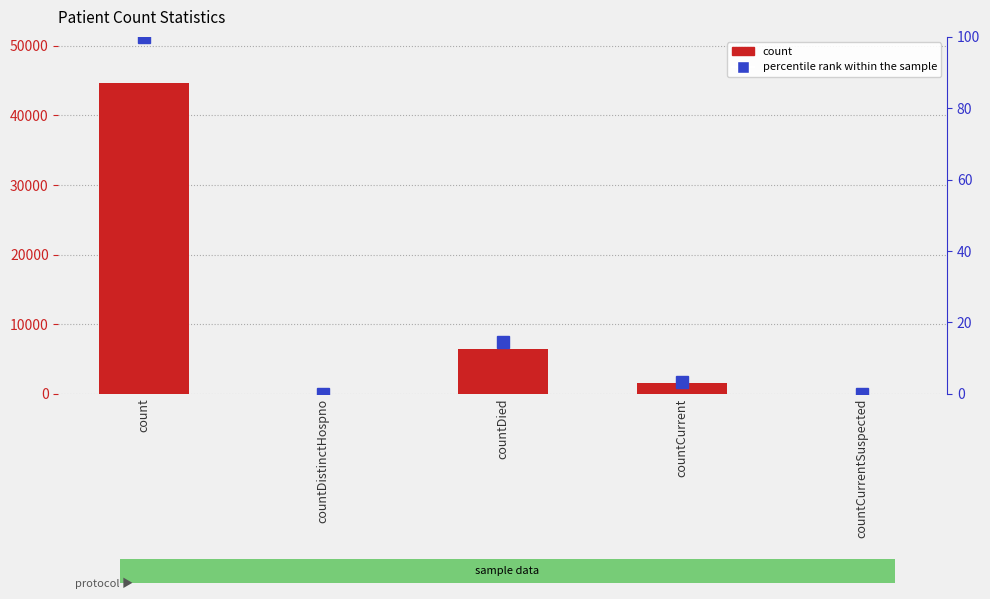

Reading left to right, what are all the values shown in this chart?

count: 44598.0	0.0	6465.0	1503.0	0.0
percentile rank within the sample: 100.0	0.0	14.5	3.4	0.0